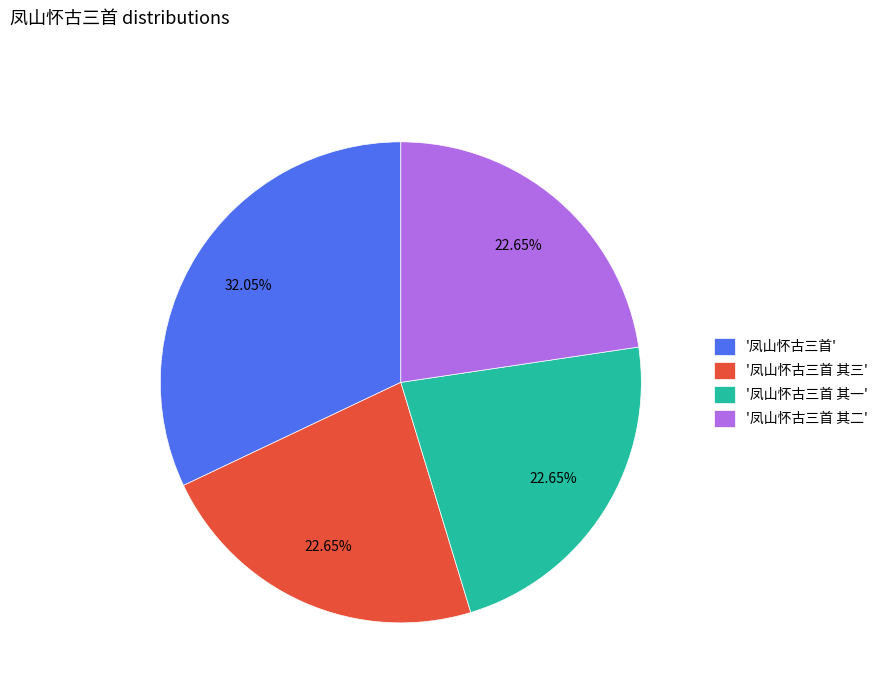

Do '凤山怀古三首 其二' and '凤山怀古三首 其一' together represent more than half of the pie?

No